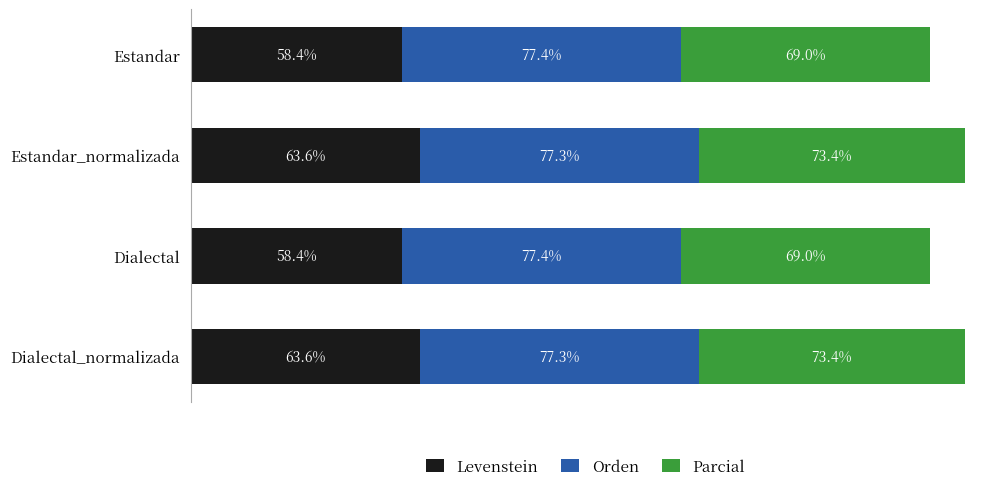

What are all the series names shown in the legend?

Levenstein, Orden, Parcial